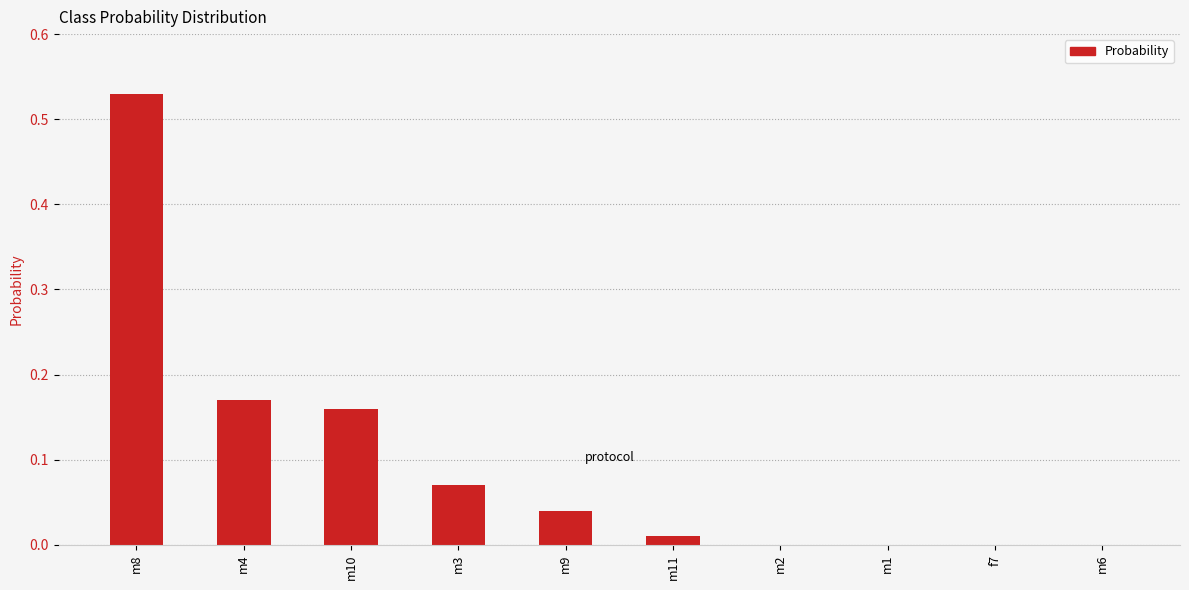

What is the sum of the values at m8 and m3?

0.6